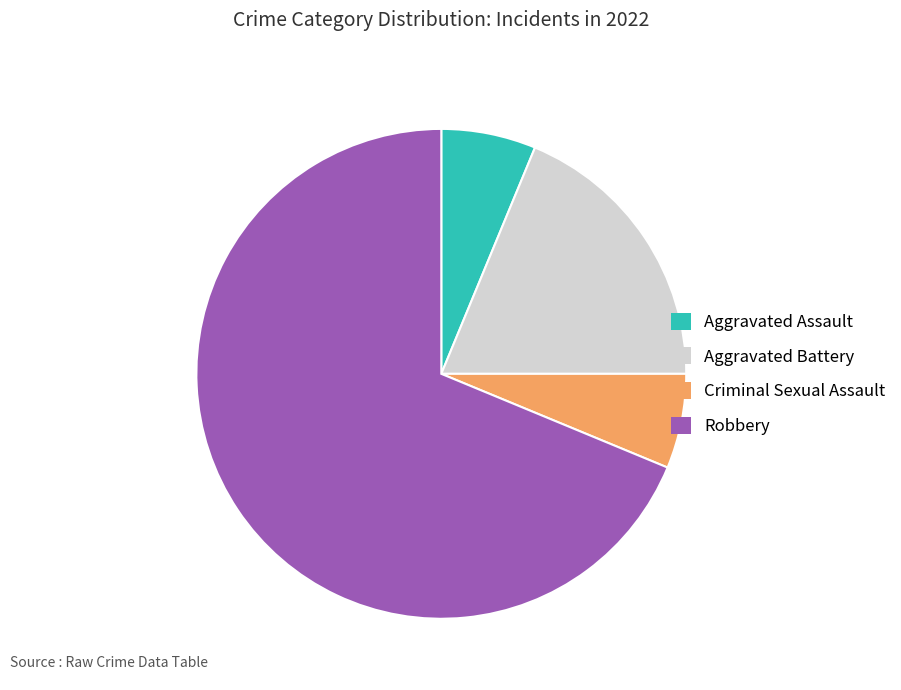

Is Criminal Sexual Assault the majority of the pie?

No